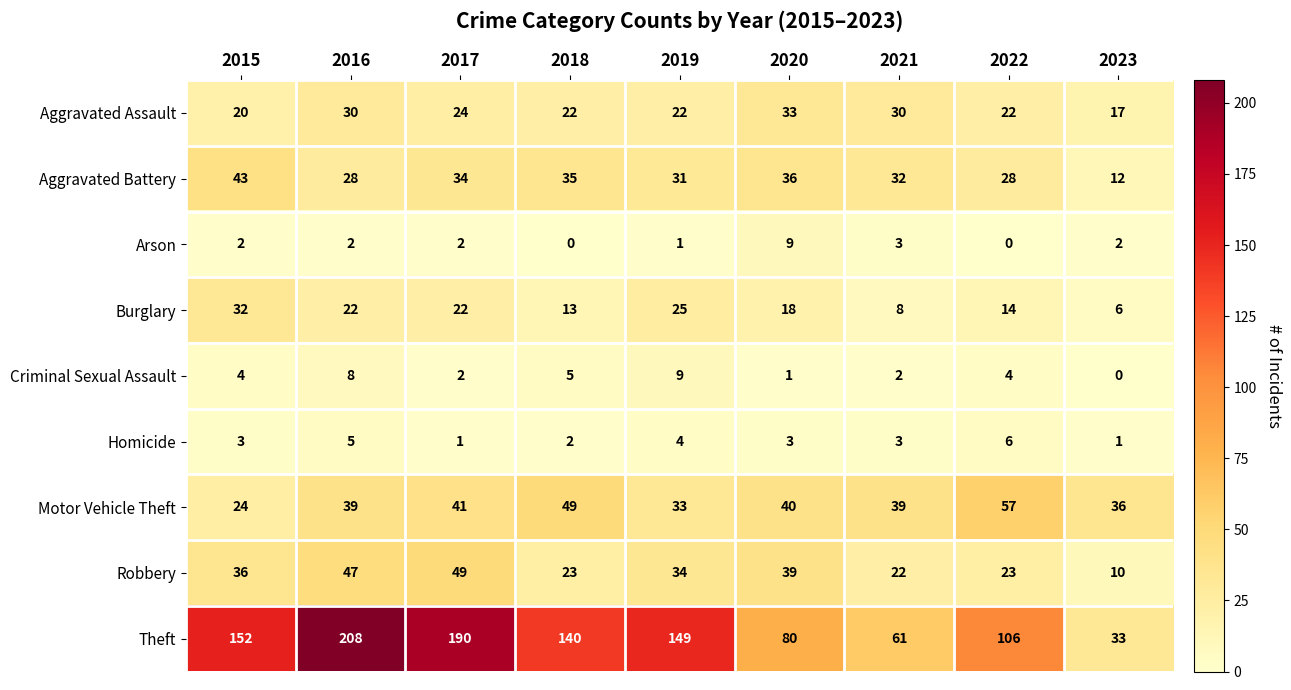

Count the number of categories in the chart.

9